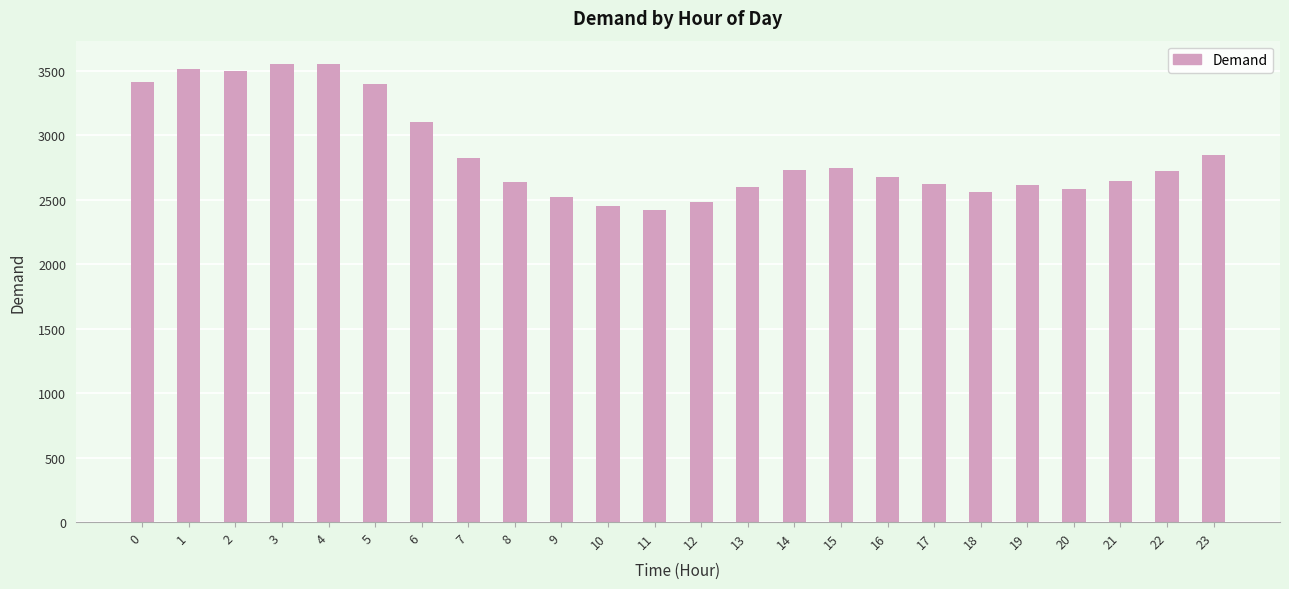

What is the difference between the maximum and second lowest values?

1102